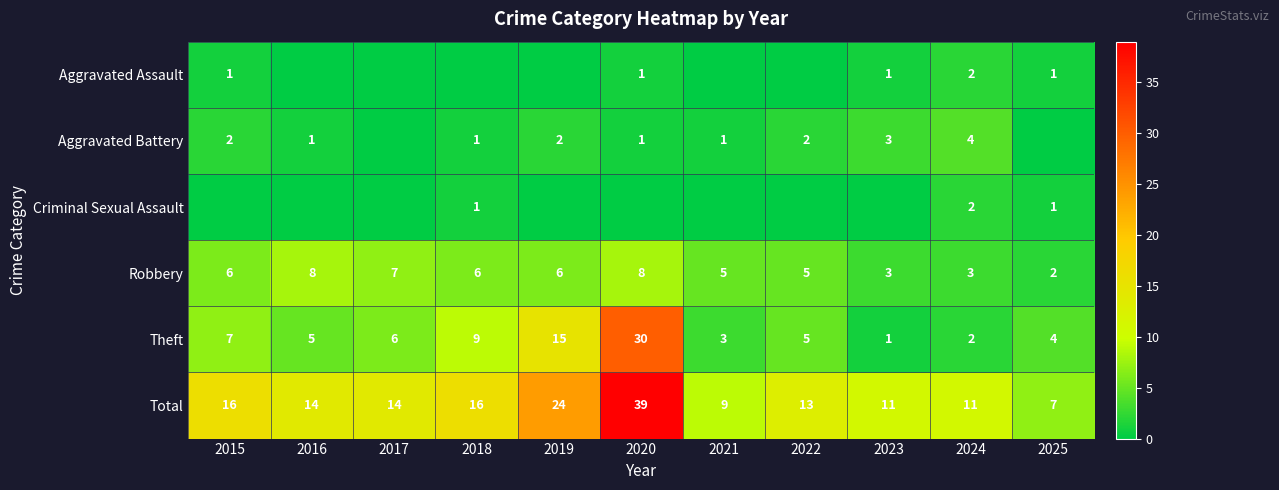

Count the Robbery values in the range 3 to 7.

8